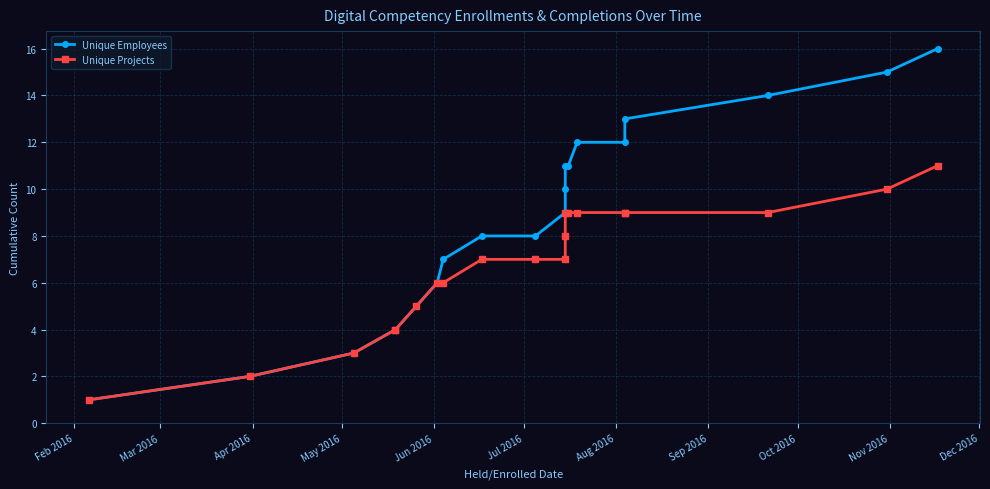

What position from the left is Mar 2016?

2